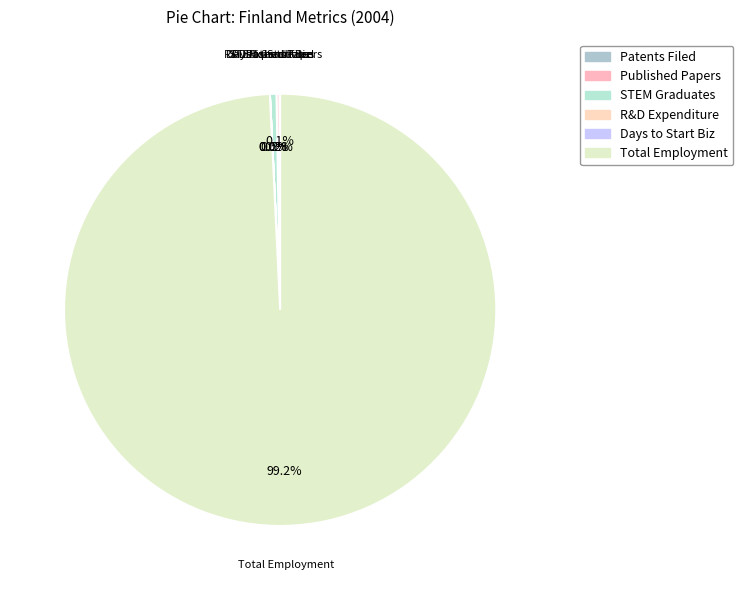

Count the number of slices in the pie.

6